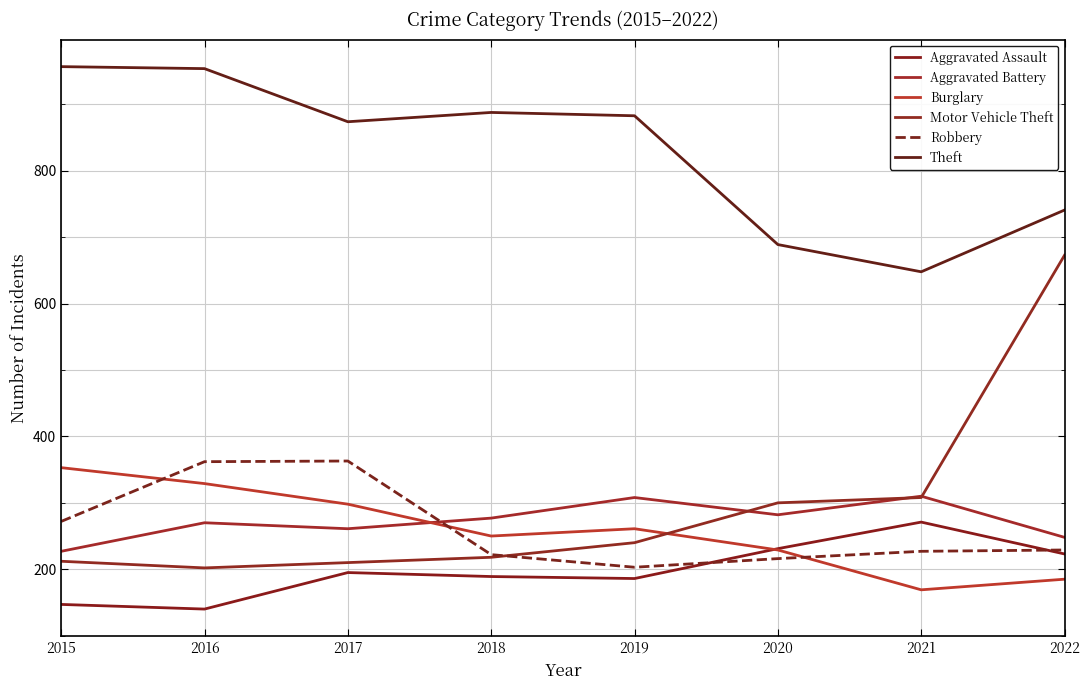

Is this an area chart (filled region under the line)?

No